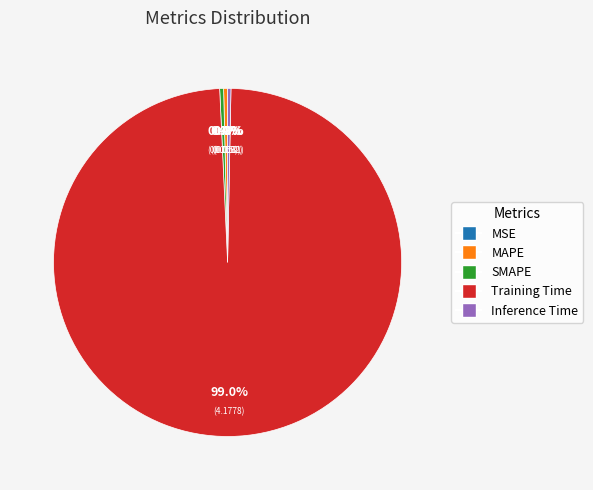

Is Inference Time the majority of the pie?

No